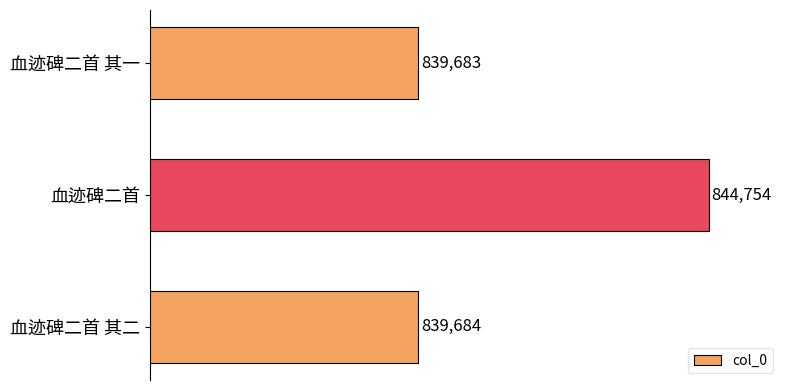

What is the average value?

841374